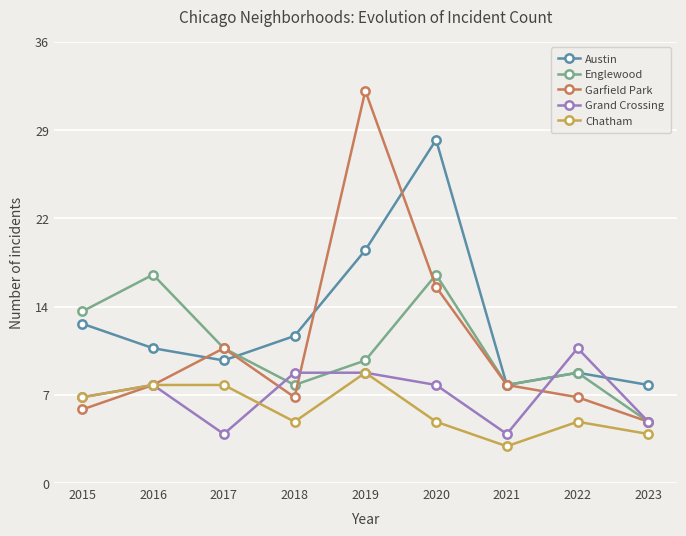

Rank the series by their maximum value, from highest to lowest.

Garfield Park, Austin, Englewood, Grand Crossing, Chatham